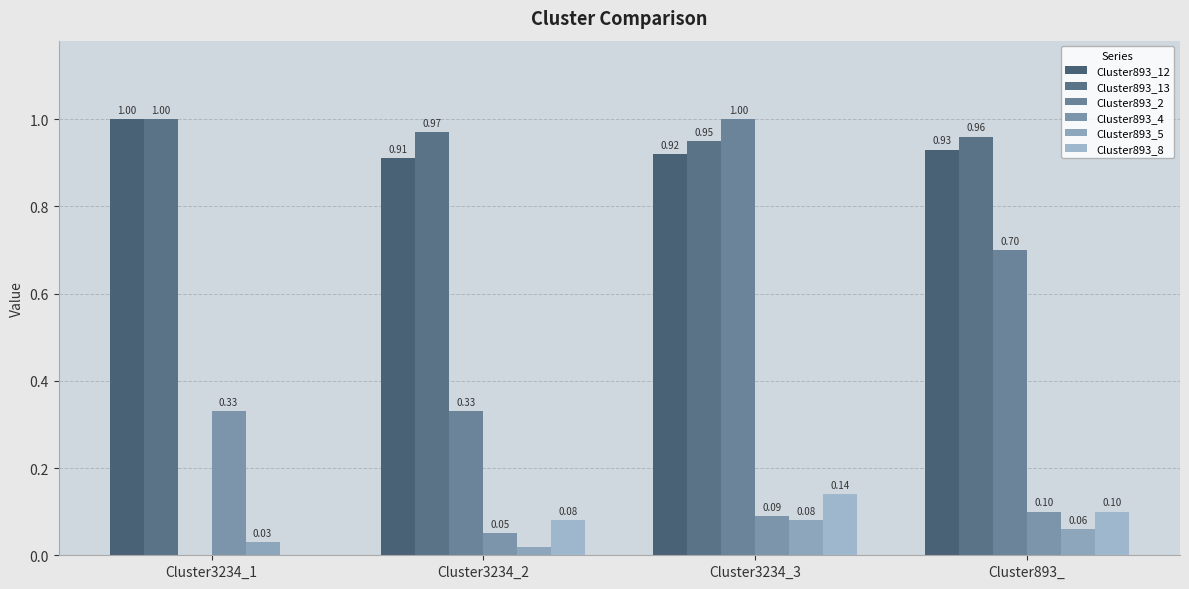

What are all the series names shown in the legend?

Cluster893_12, Cluster893_13, Cluster893_2, Cluster893_4, Cluster893_5, Cluster893_8